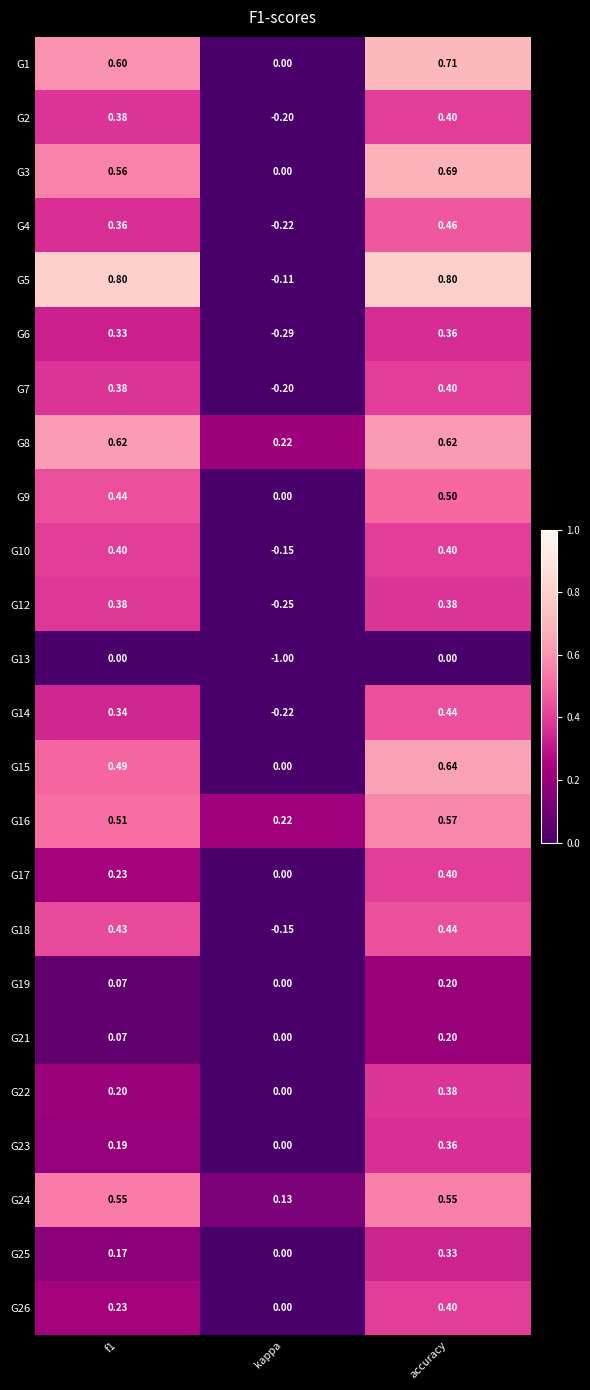

Is the value of G7 at f1 greater than the value of G5 at kappa?

Yes